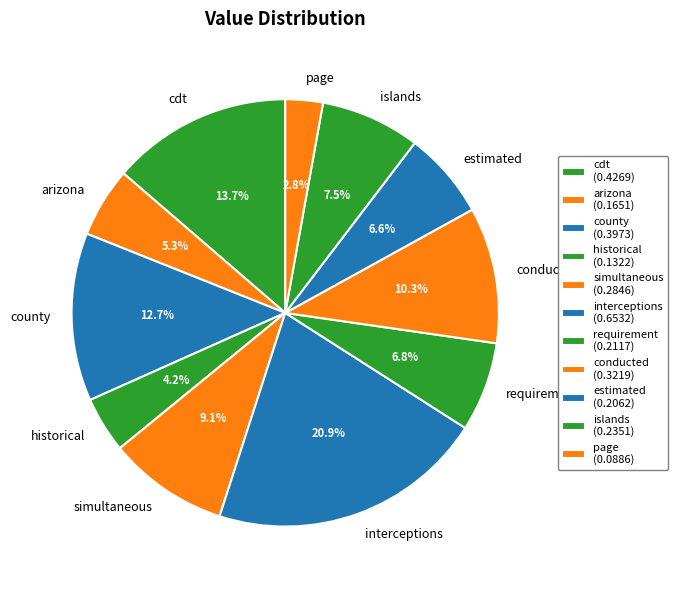

What is the largest slice in the pie chart?

interceptions